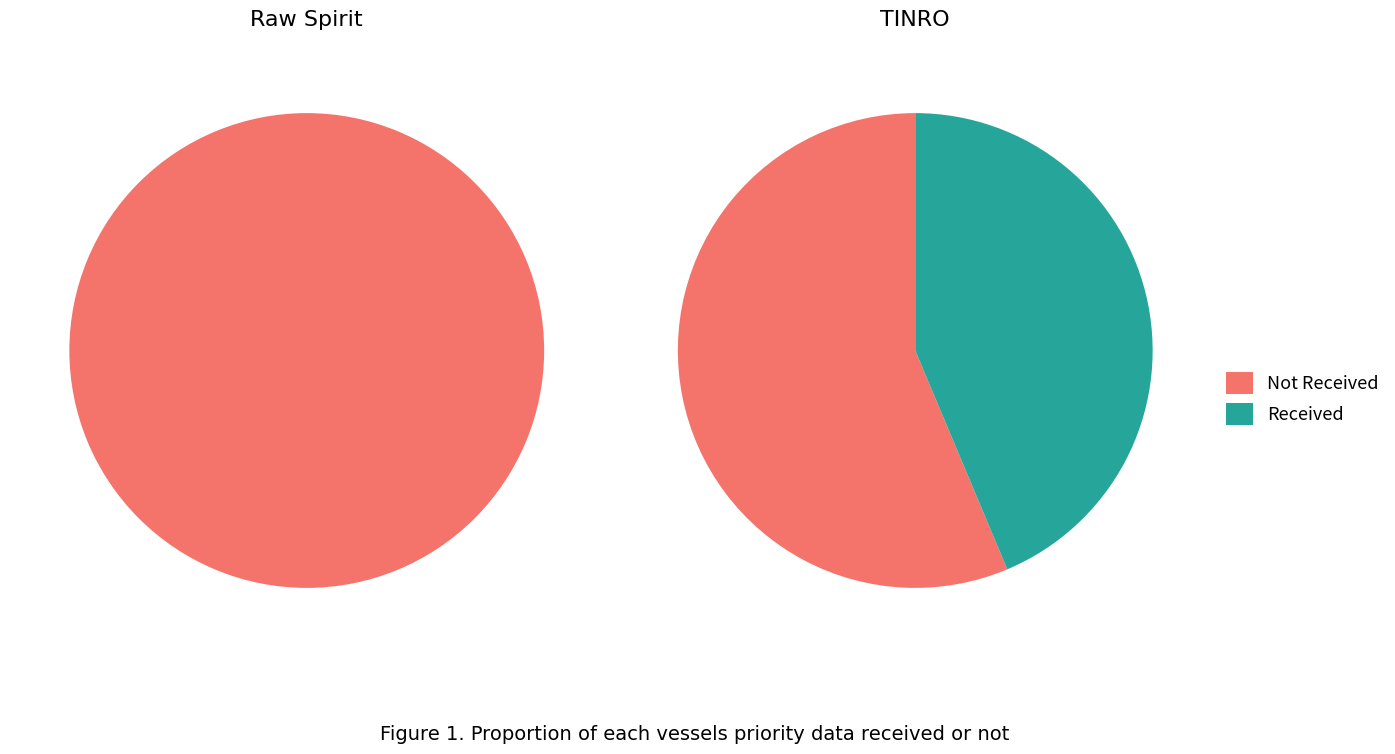

Does 3 account for over 50% of the chart?

No